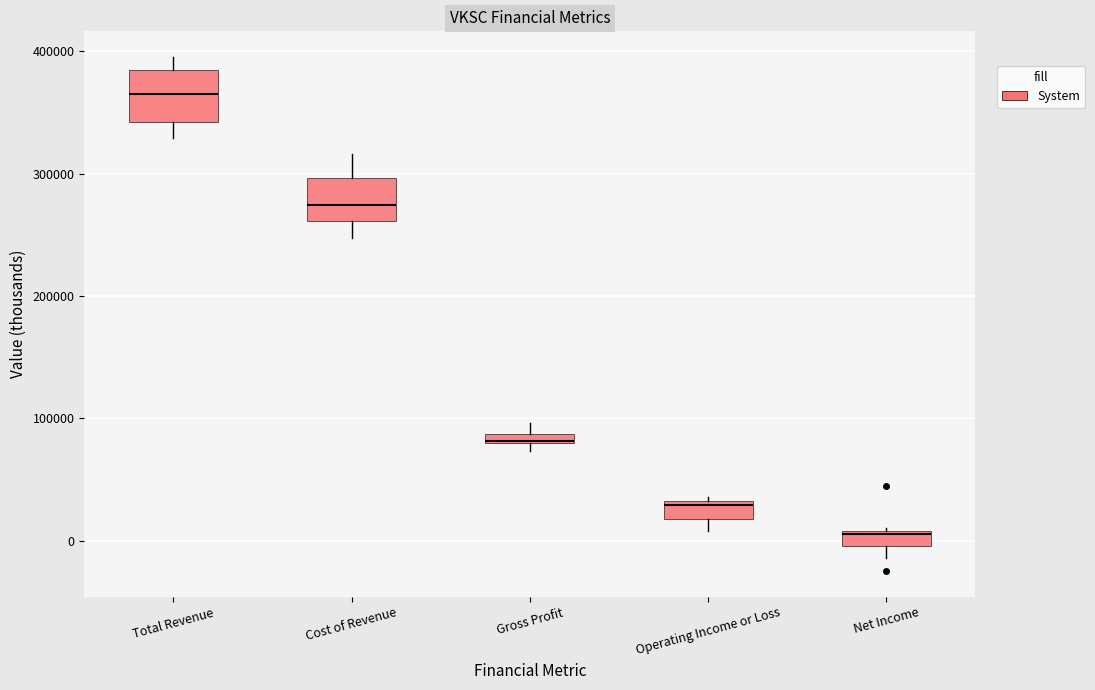

Where is the upper edge of the box for Operating Income or Loss on the y-axis? The values are not printed on the chart, so give them approximately, as read against the axis.

30000